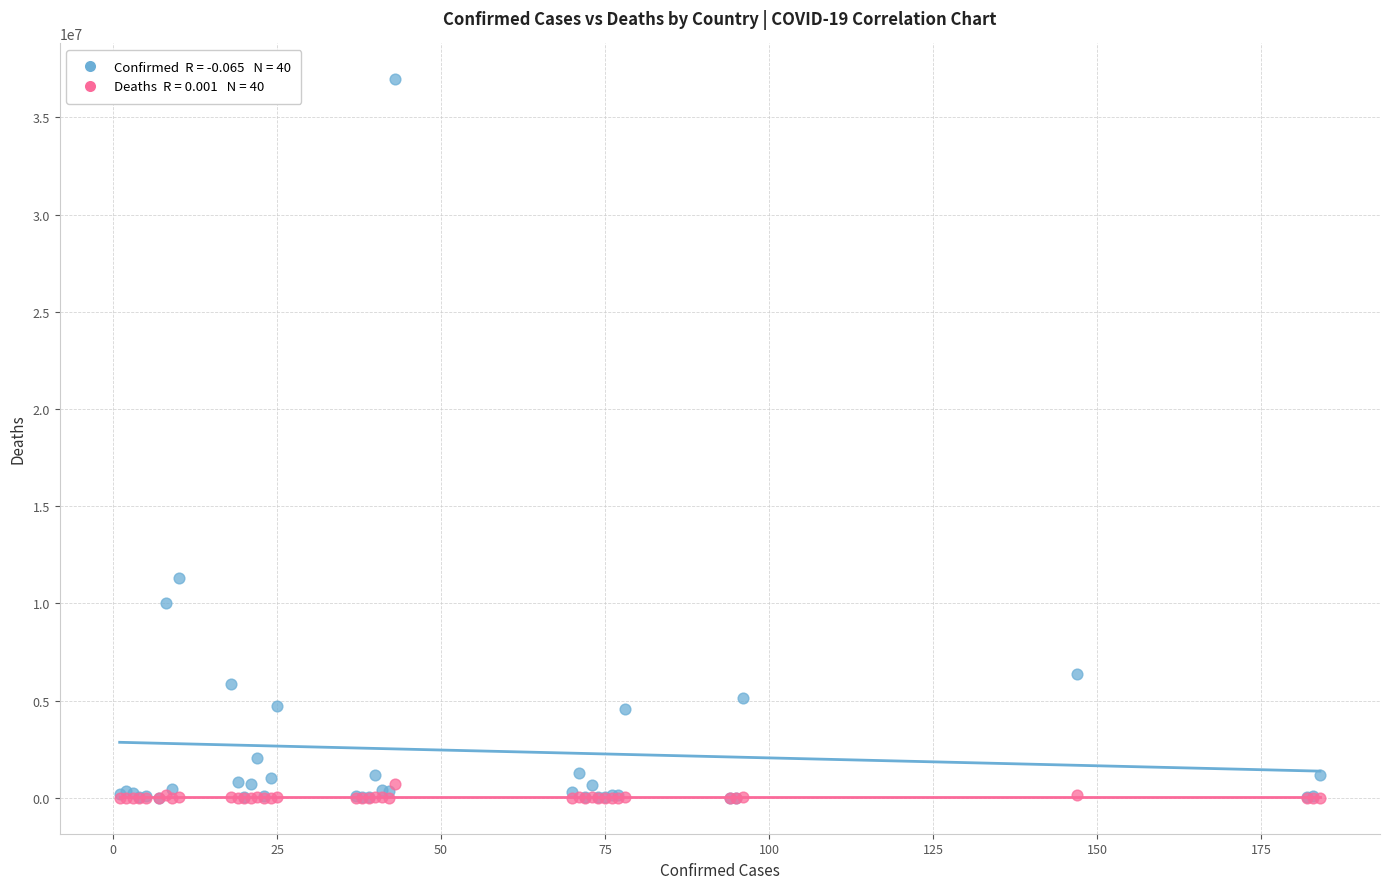

Across all series, what Y value is closest to 18476756?

11330342